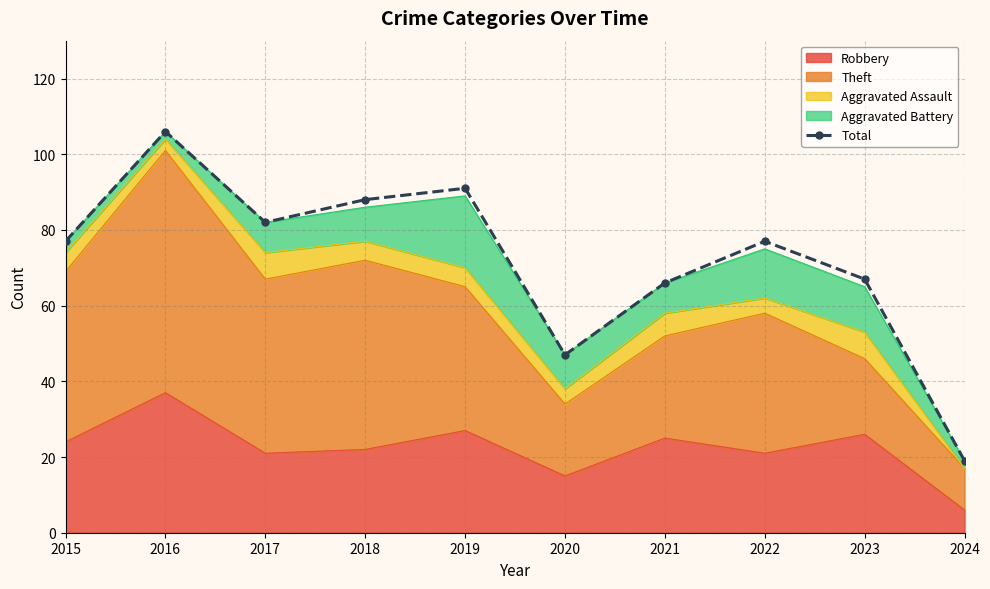

What is the maximum value shown in the chart?

106